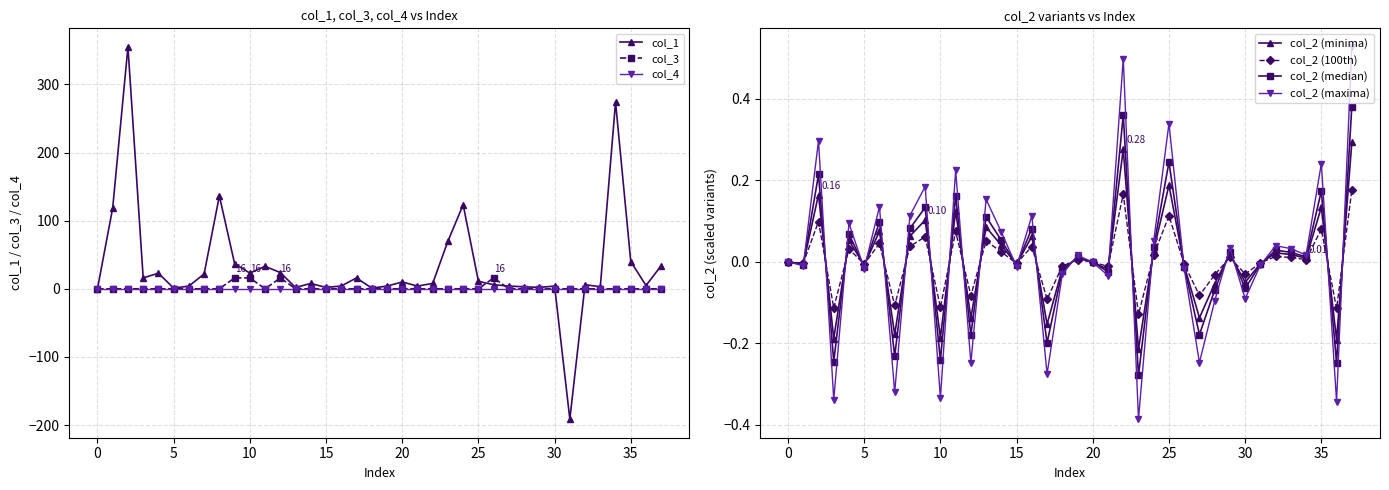

What is the difference between the second highest and minimum values in the col_2 series?

0.5